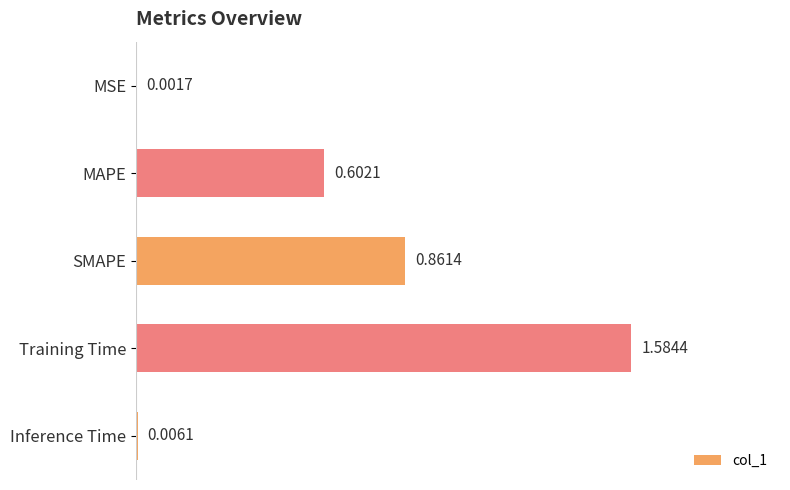

What is the change in value from Training Time to Inference Time?

-1.6